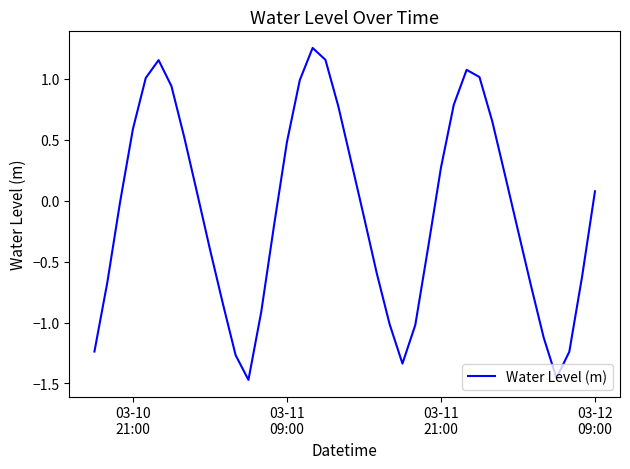

What is the difference between the maximum and minimum values?

2.7